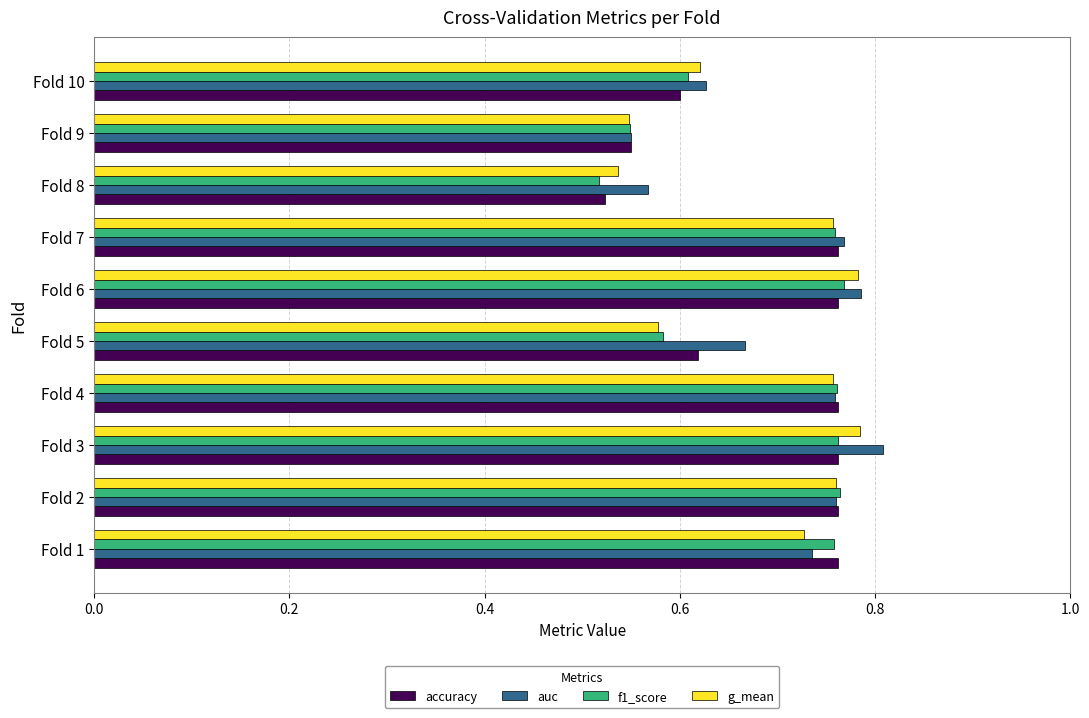

What is the difference between the f1_score values at Fold 8 and Fold 6?

0.3